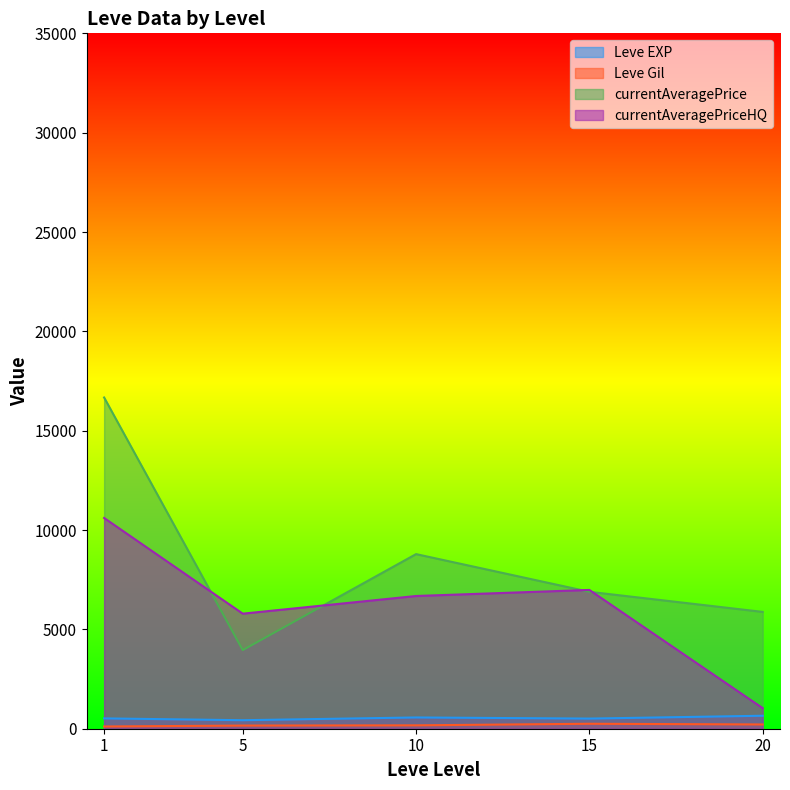

List the series in order of their peak value, highest first.

currentAveragePrice, currentAveragePriceHQ, Leve EXP, Leve Gil